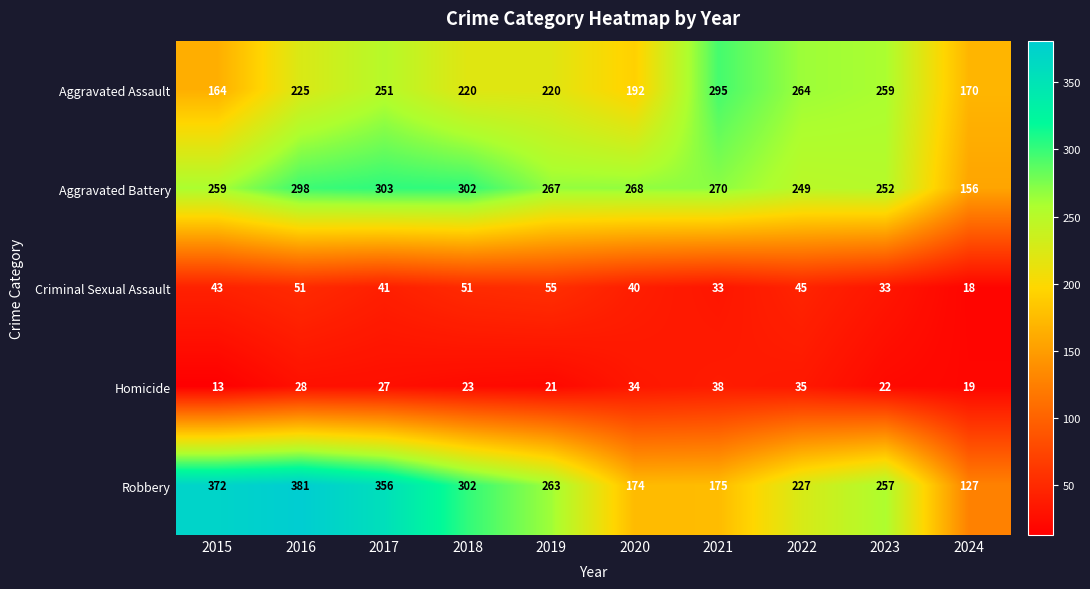

What is the difference between the maximum and minimum values in the Aggravated Battery series?

147